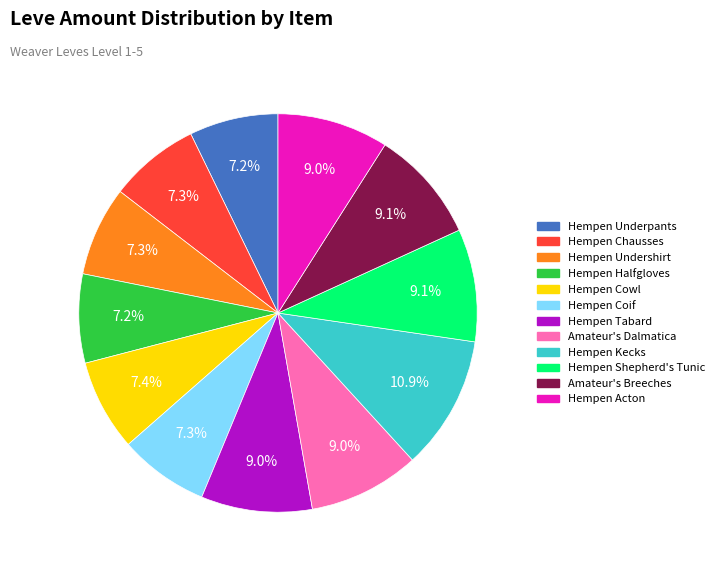

Approximately how many times larger is the value at Hempen Acton compared to Hempen Shepherd's Tunic?

1.0